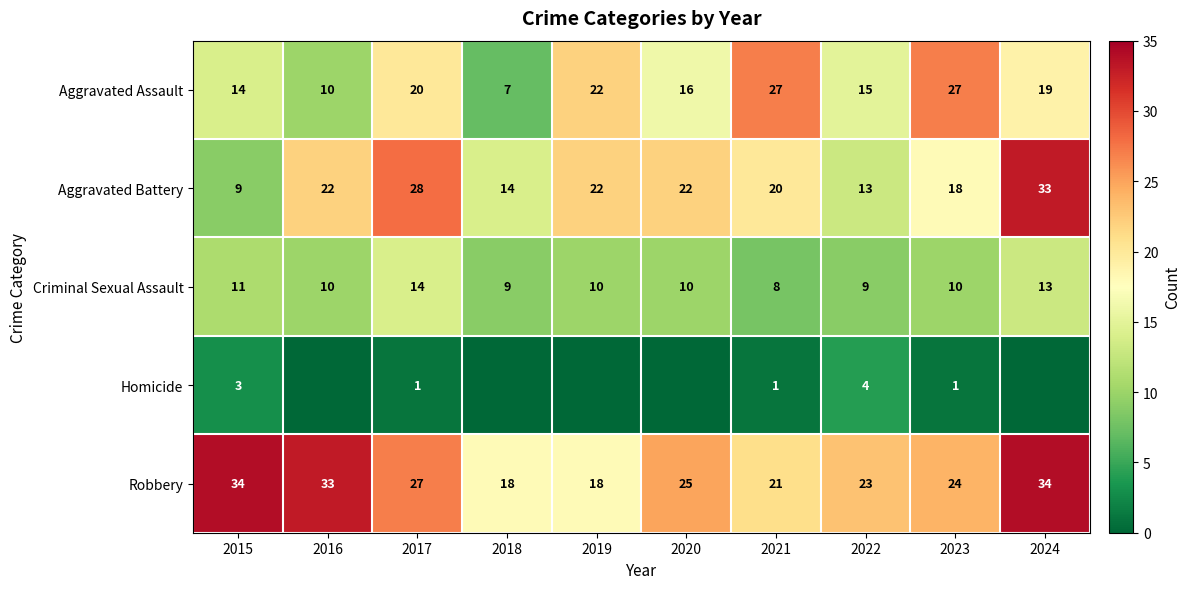

What is the difference between the second highest and second lowest values in the Robbery series?

16